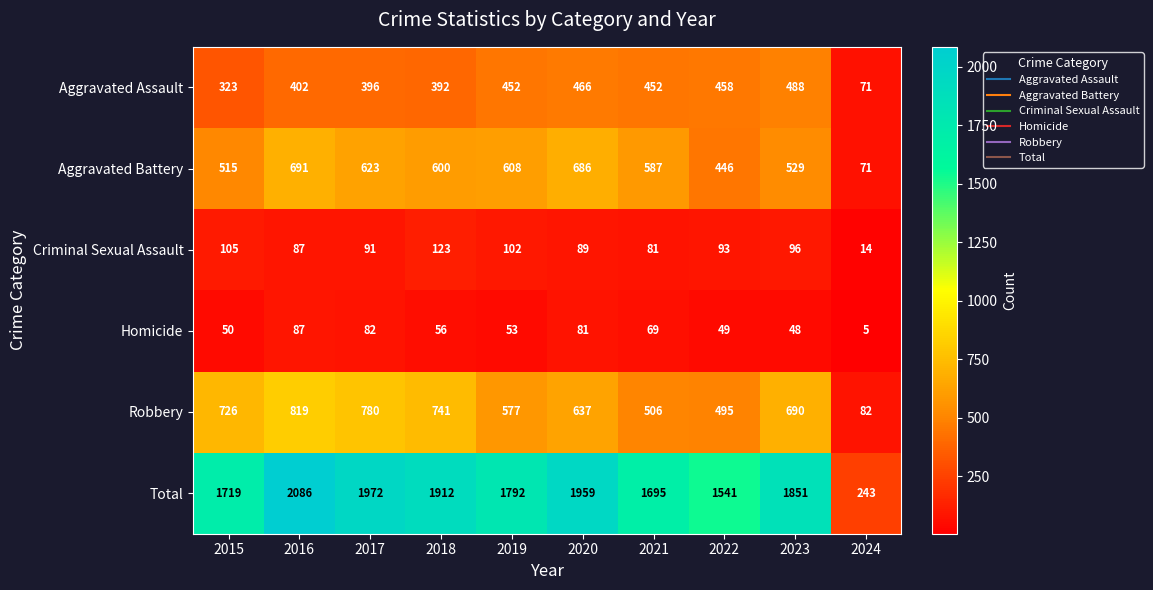

Which series has the widest spread of values?

Total